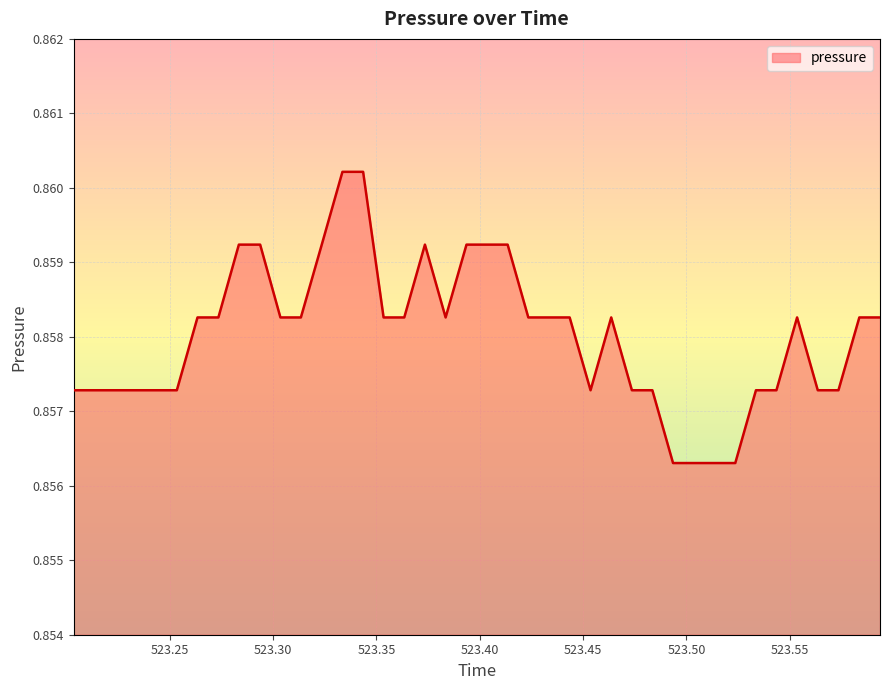

How many lines are shown in the chart?

1